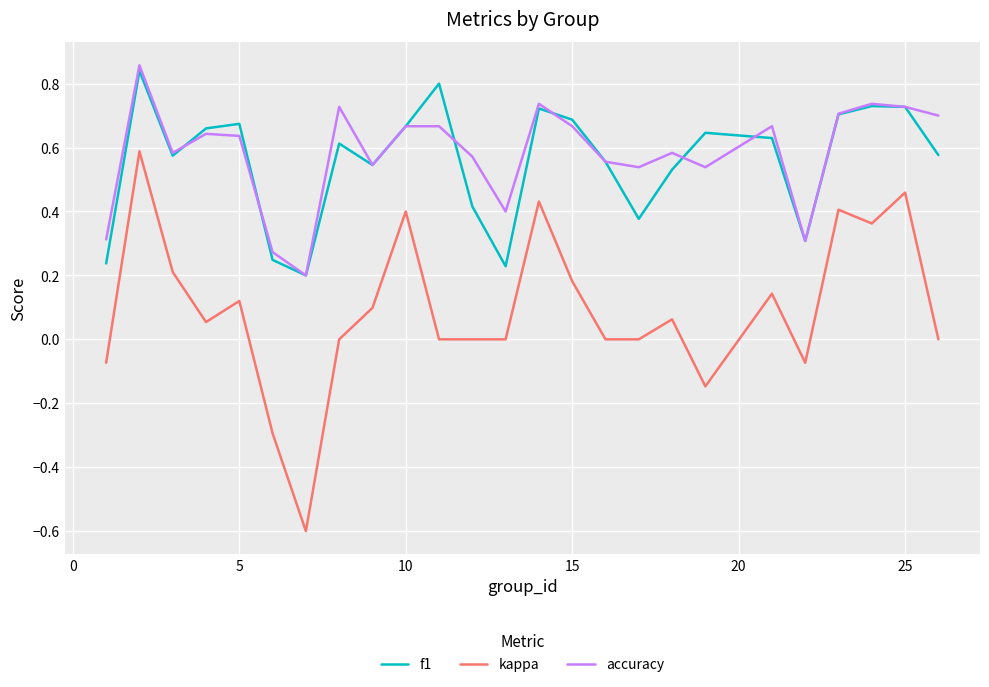

What is the smallest value displayed?

-0.6